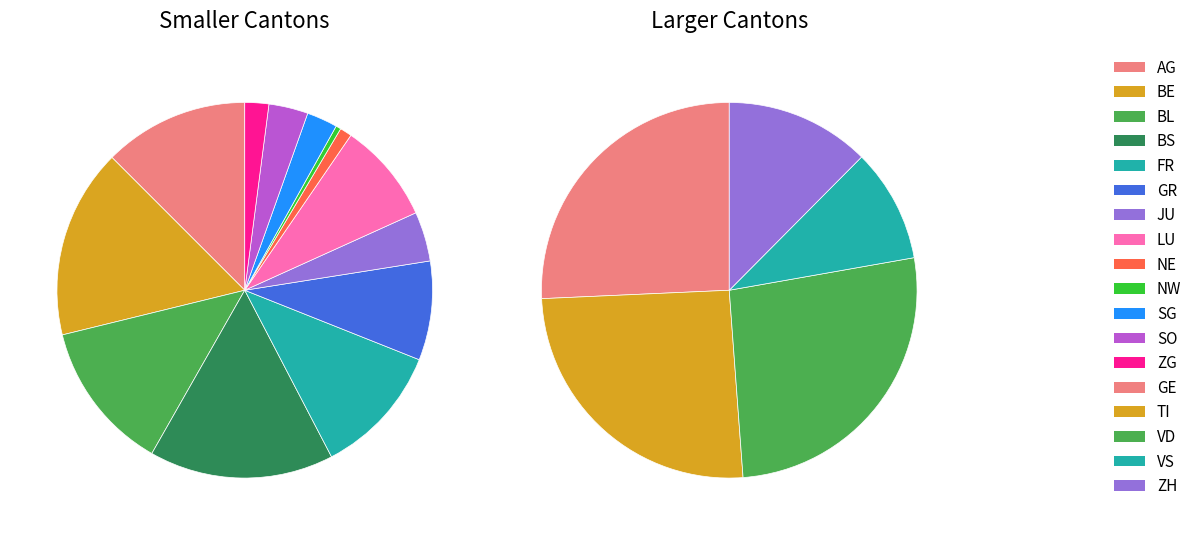

Rank the categories by value from highest to lowest.

VD, GE, TI, ZH, VS, BE, BS, BL, AG, FR, LU, GR, JU, SO, SG, ZG, NE, NW